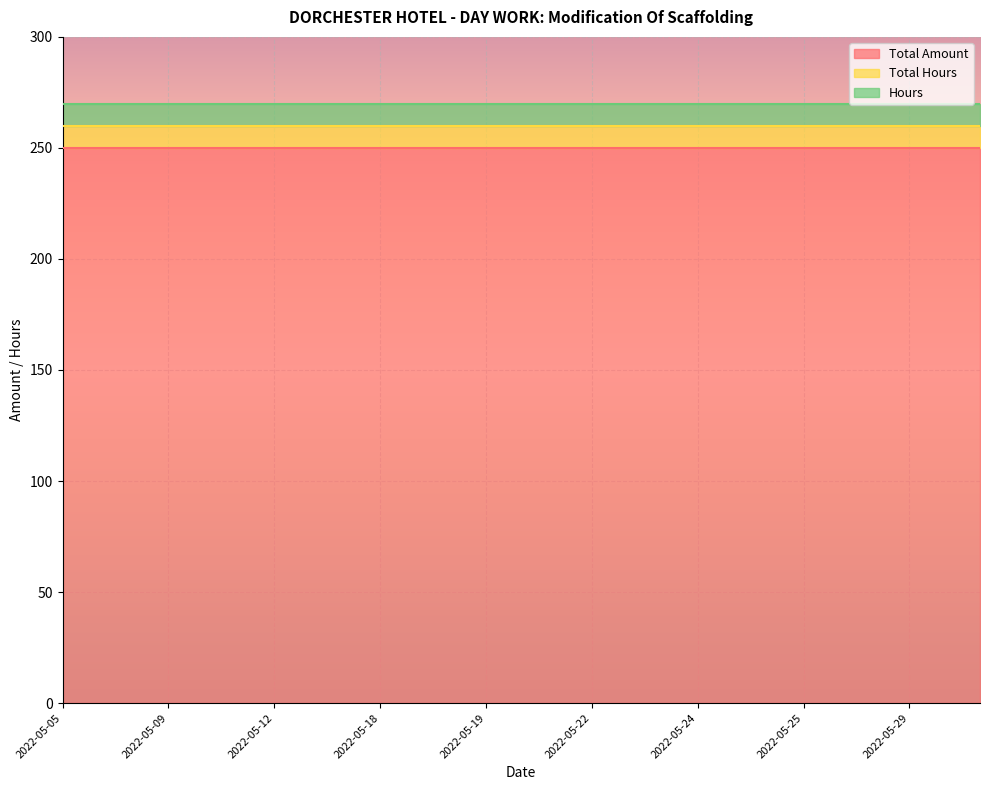

Is the value of Total Amount at 2022-05-18 greater than the value of Hours at 2022-05-12?

Yes